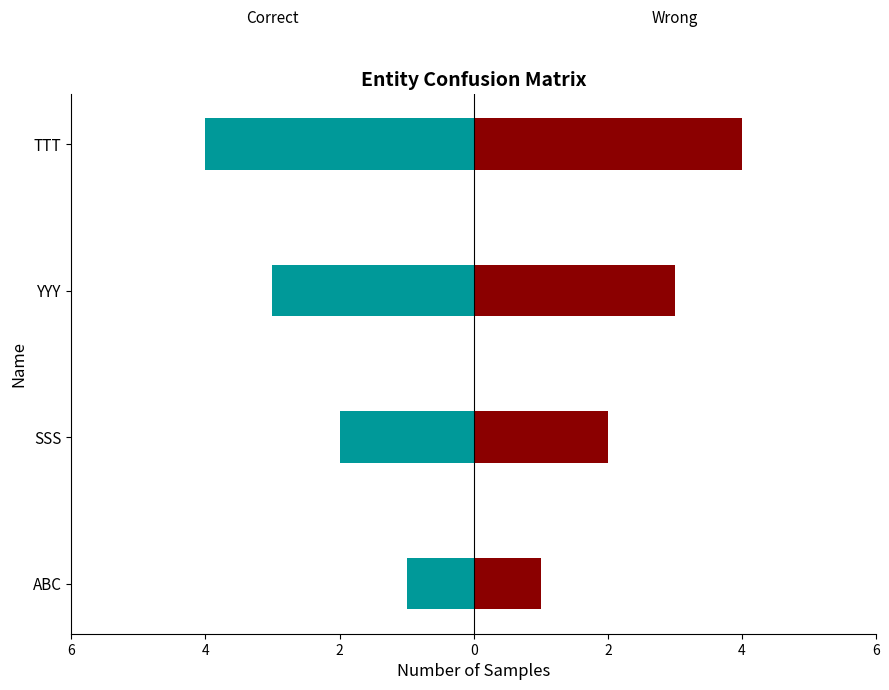

At how many categories does at least one series exceed 0?

4